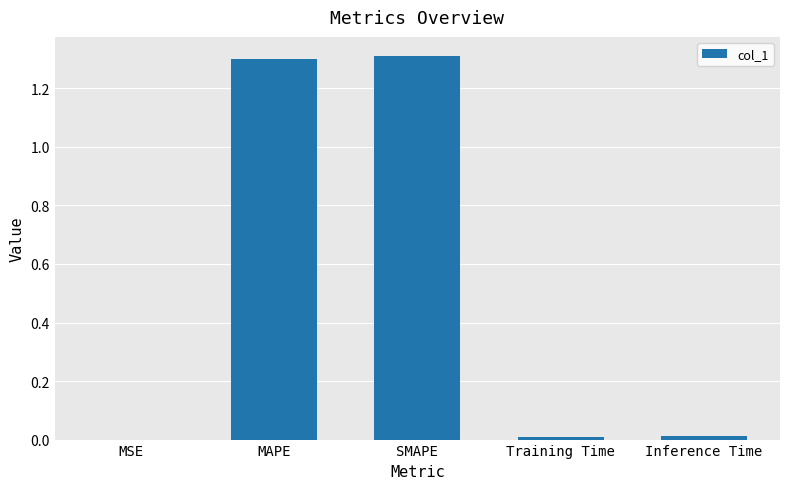

What is the sum of all values?

2.6